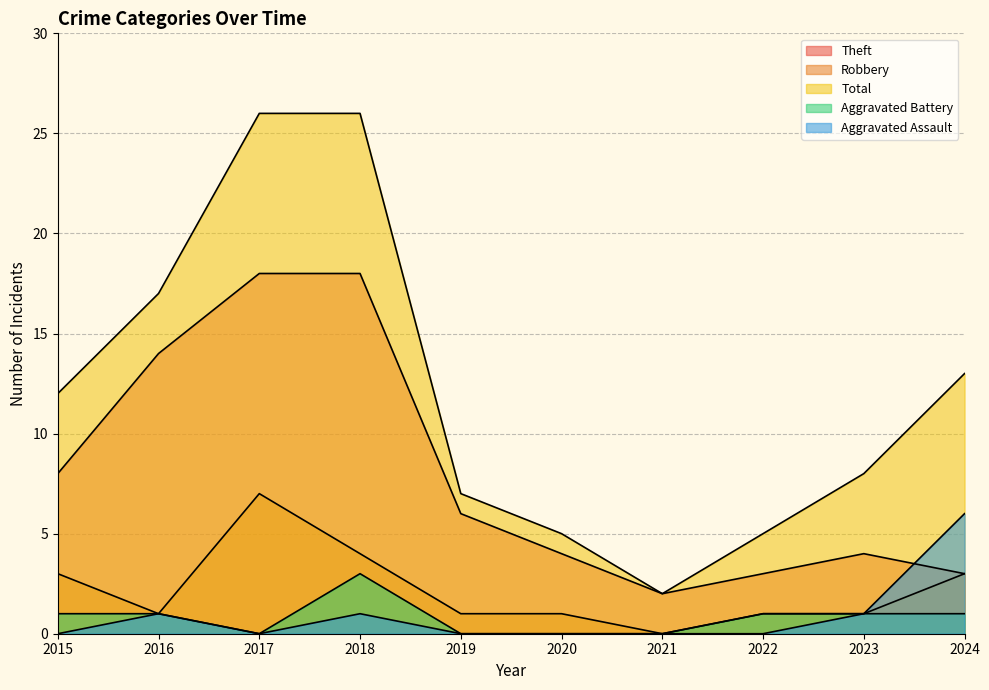

True or false: Aggravated Battery has a value of 1 at 2023.

True